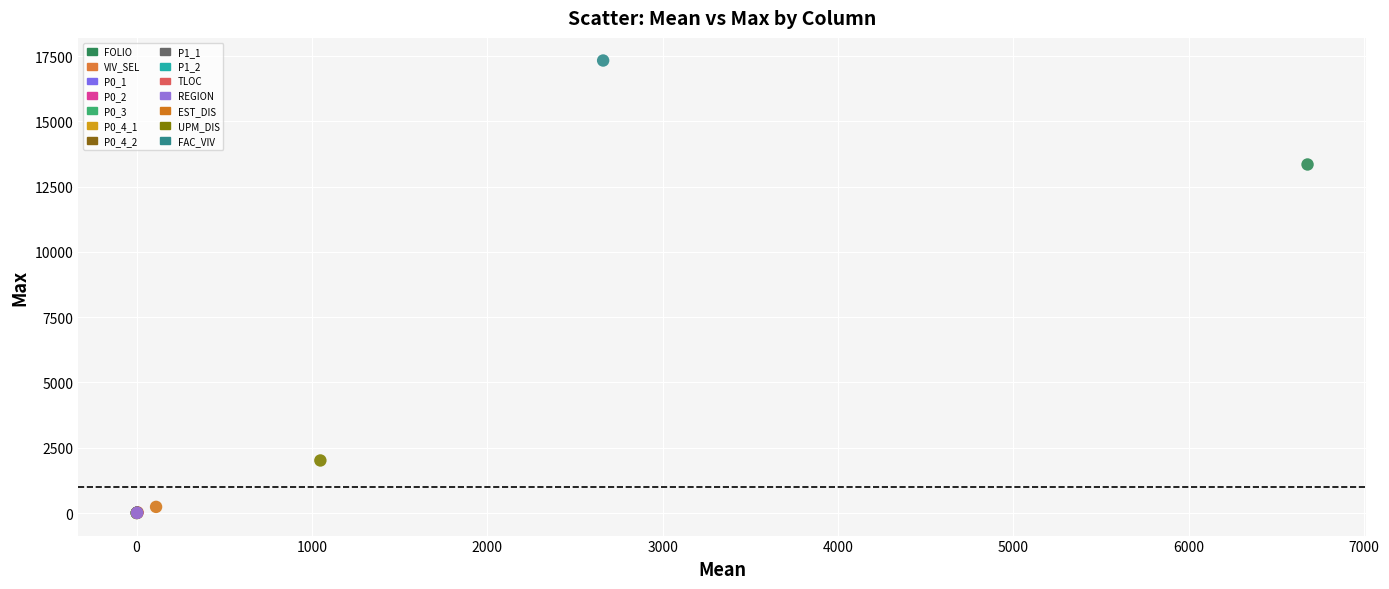

Which series reaches the maximum Y coordinate?

FAC_VIV